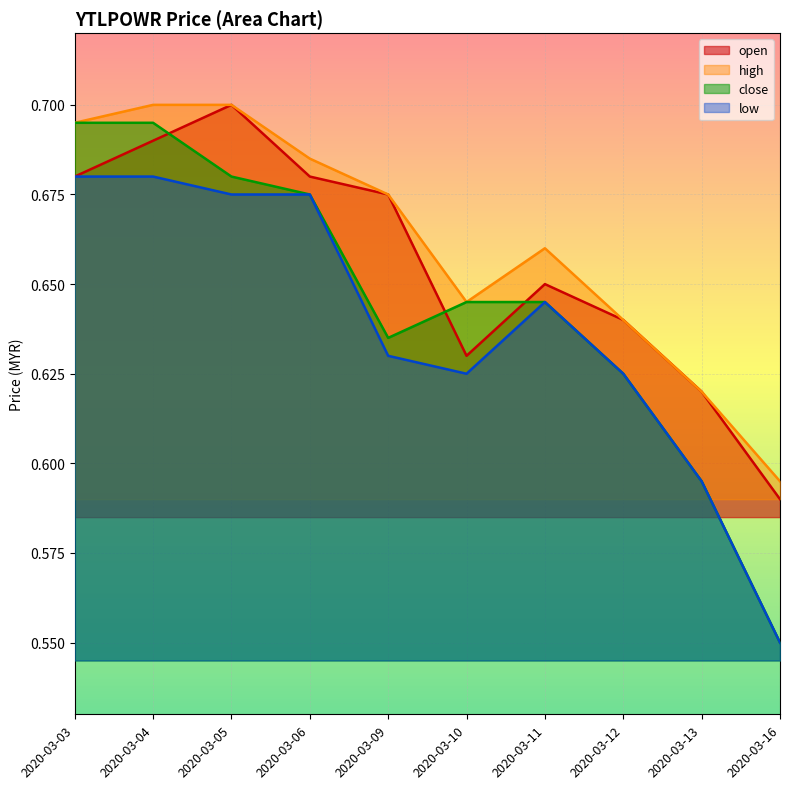

Reading right to left, transcribe all the data shown in this chart.

open: 0.6	0.6	0.6	0.7	0.6	0.7	0.7	0.7	0.7	0.7
high: 0.6	0.6	0.6	0.7	0.6	0.7	0.7	0.7	0.7	0.7
close: 0.6	0.6	0.6	0.6	0.6	0.6	0.7	0.7	0.7	0.7
low: 0.6	0.6	0.6	0.6	0.6	0.6	0.7	0.7	0.7	0.7